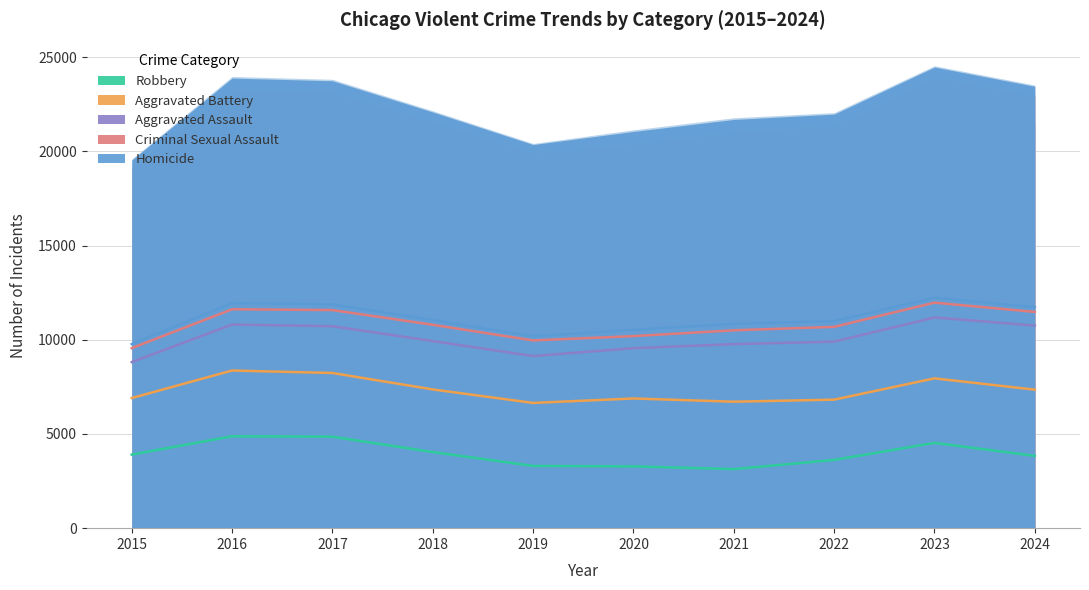

Which category has the highest value in the Criminal Sexual Assault series?

2018